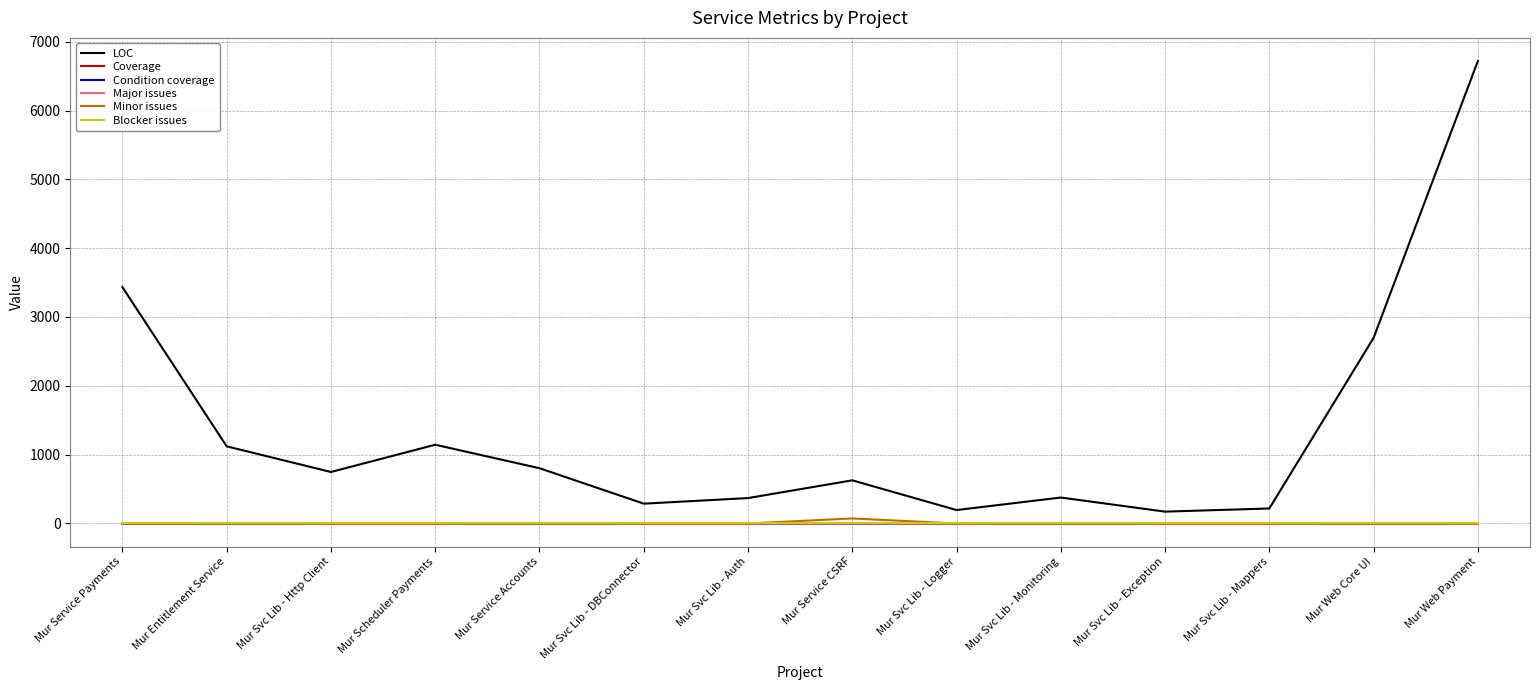

How many values in the Minor issues series exceed 0?

2